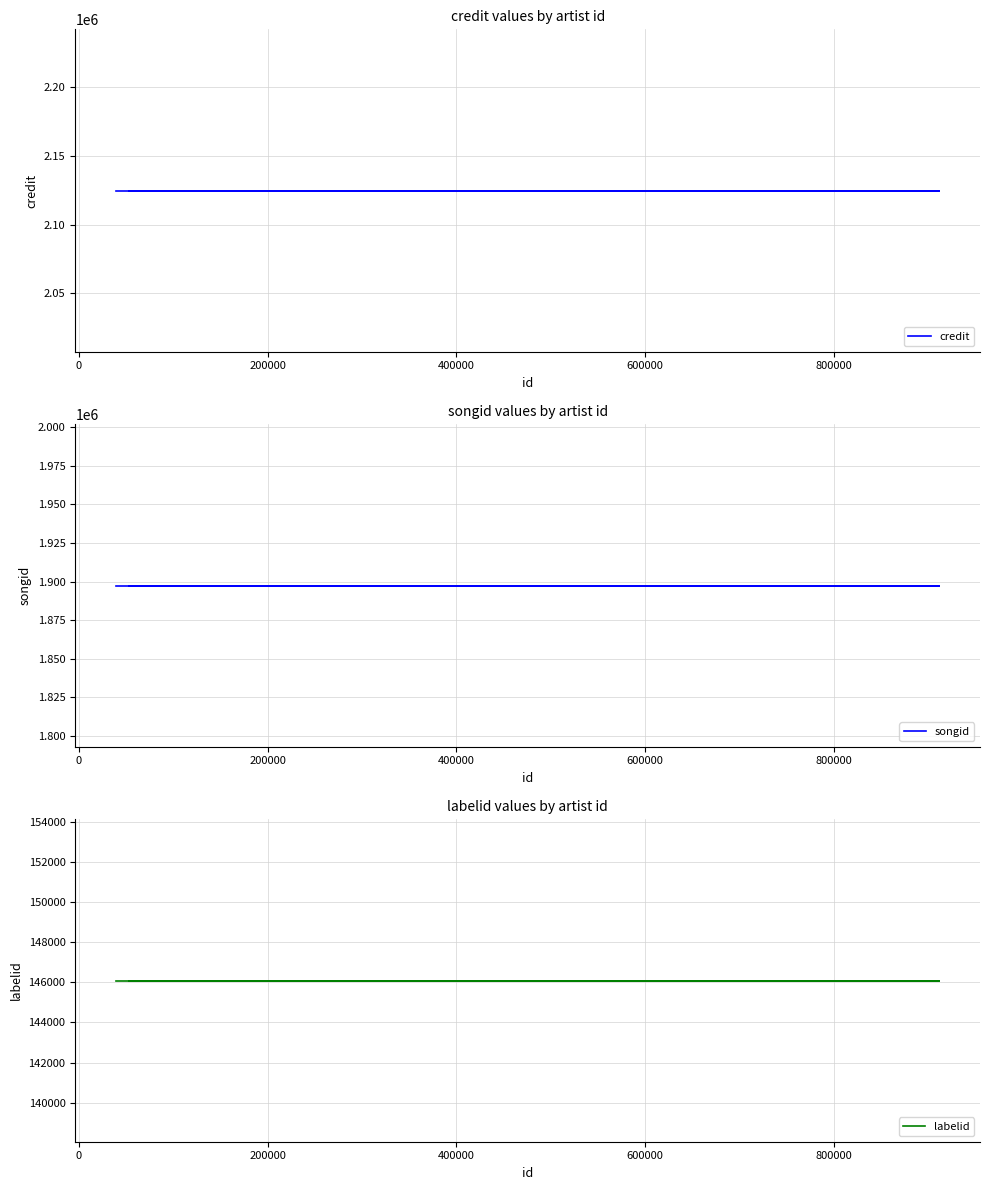

Is this an area chart (filled region under the line)?

No